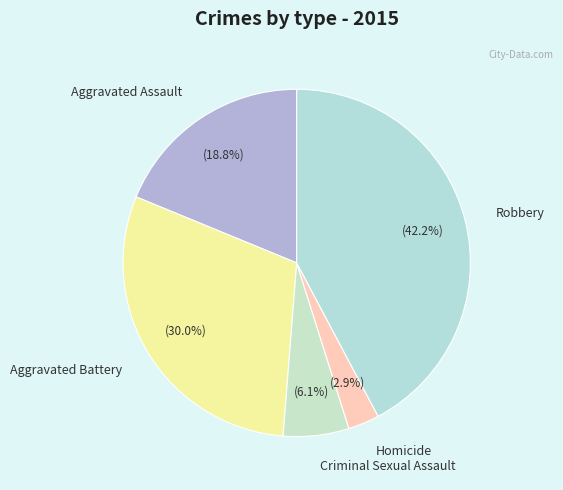

Approximately how many times larger is the value at Robbery compared to Aggravated Battery?

1.4